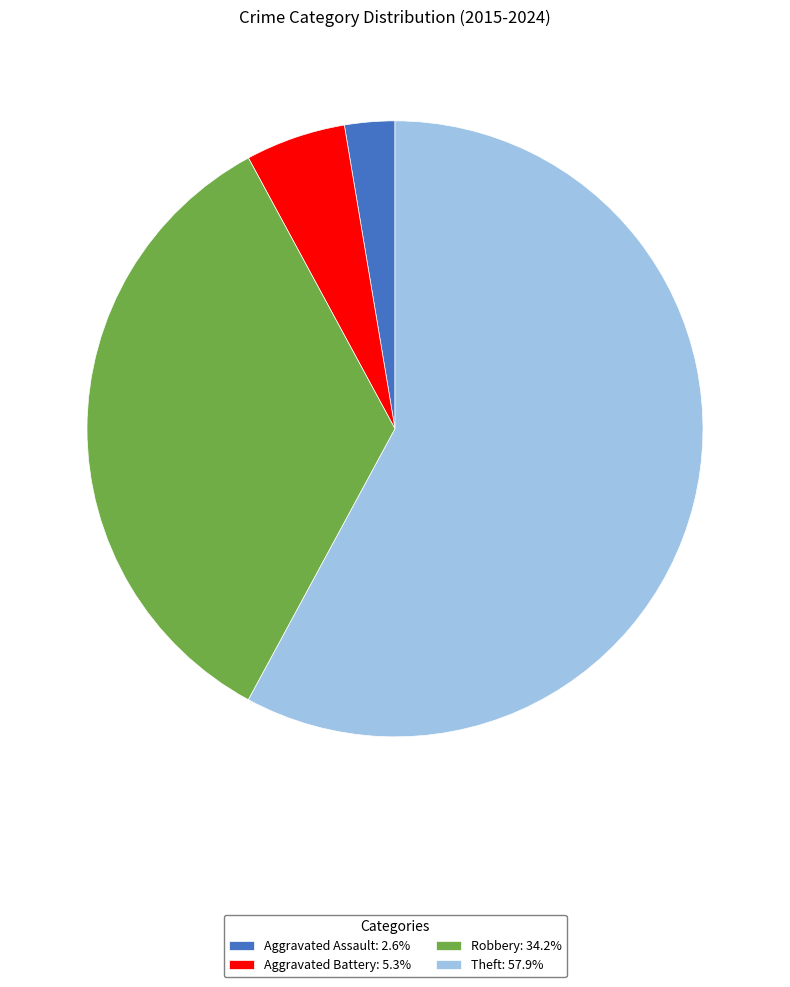

Which slice is the smallest?

Aggravated Assault